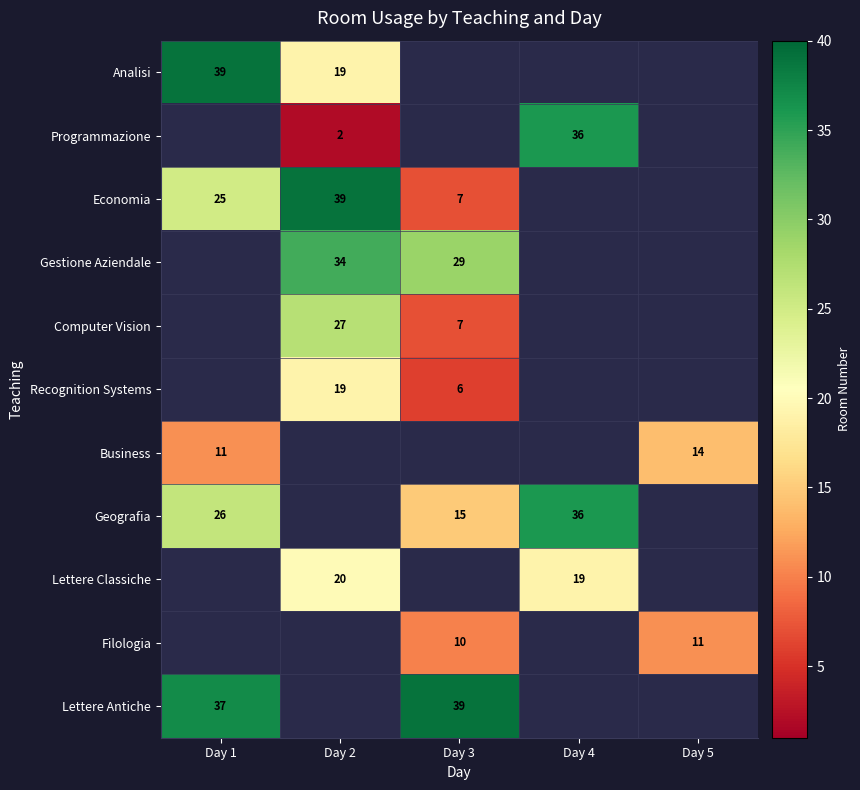

True or false: Business has a value of 6 at Day 1.

False